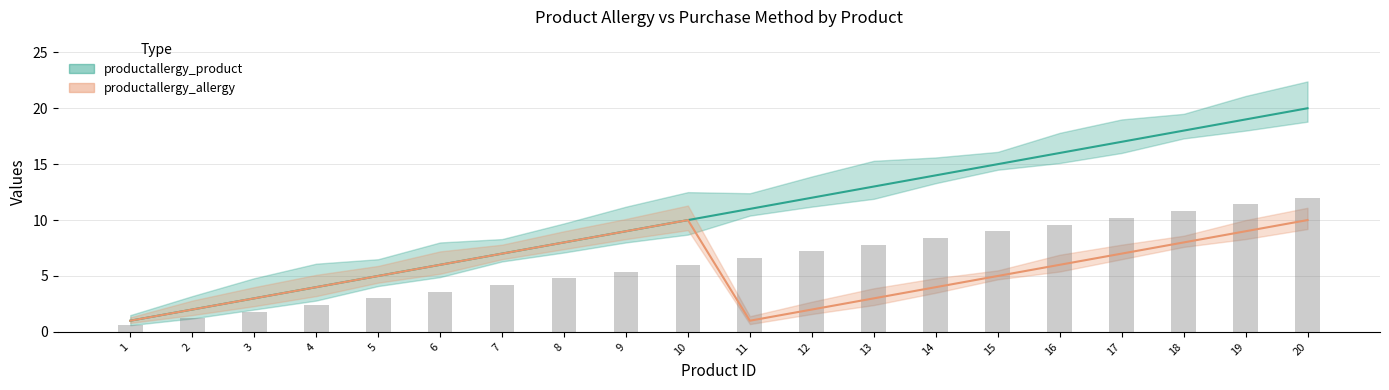

How many productallergy_allergy values are between 3 and 8?

12